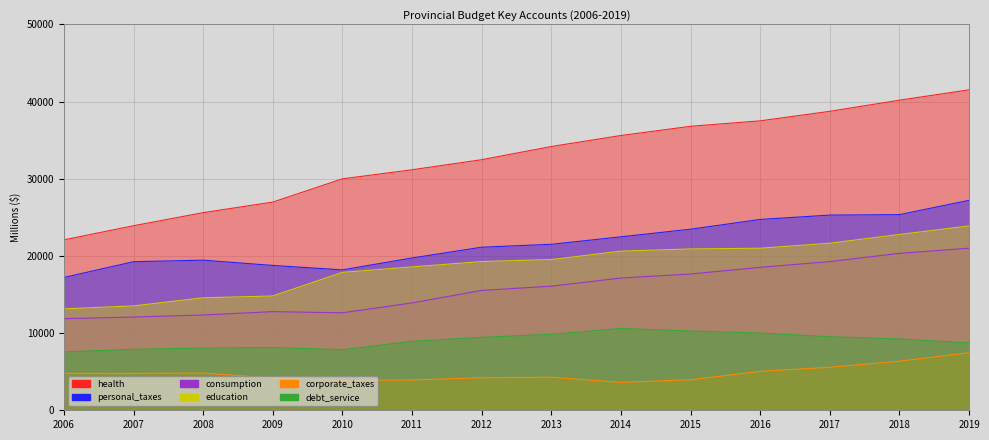

The value of consumption at 2009 is 4426. True or false?

False